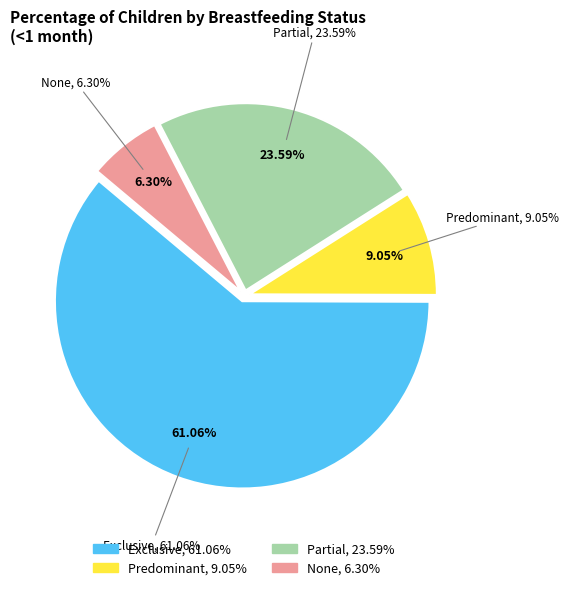

Which slice is the largest?

Exclusive